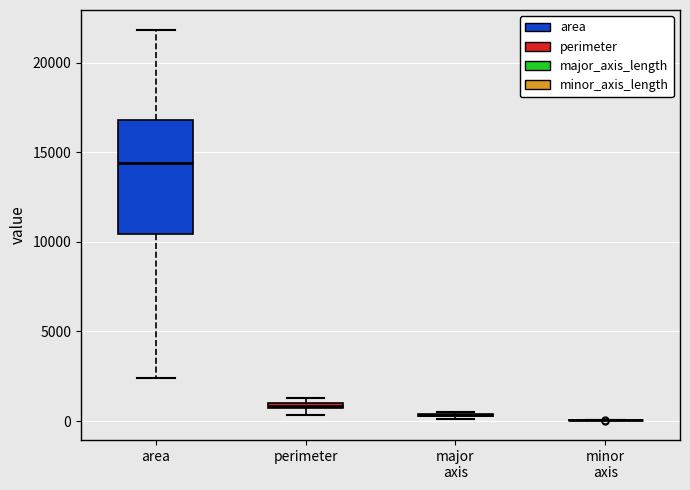

Comparing the boxes themselves (not the whiskers), which one is the tallest?

area